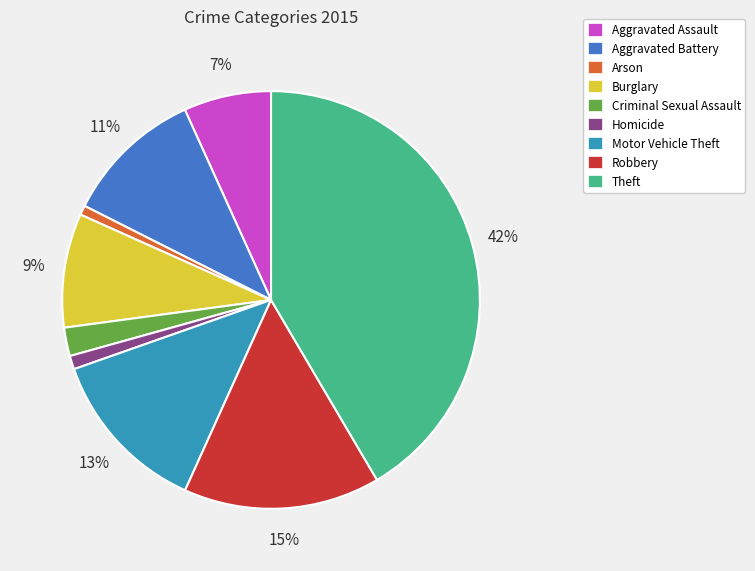

Which category has the biggest portion of the pie?

Theft